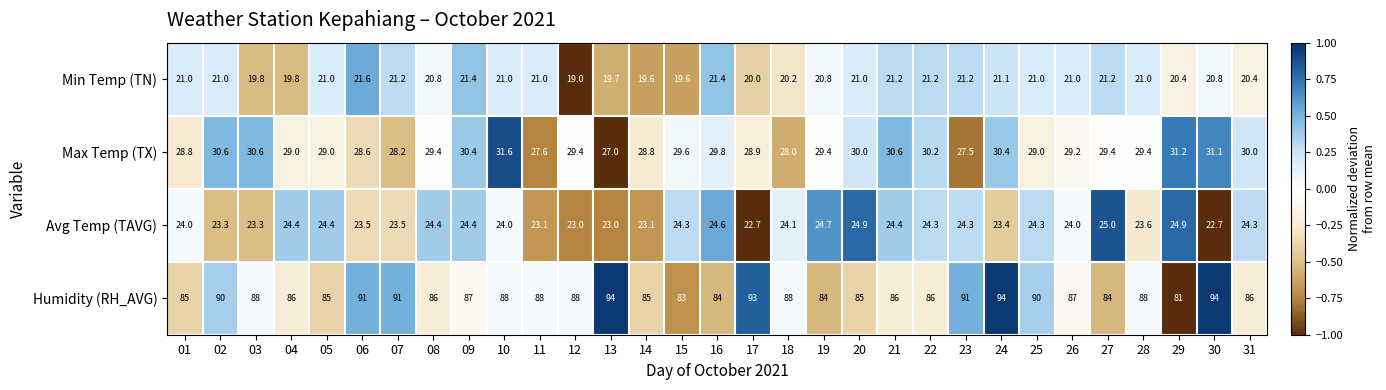

How many series are shown in this chart?

4